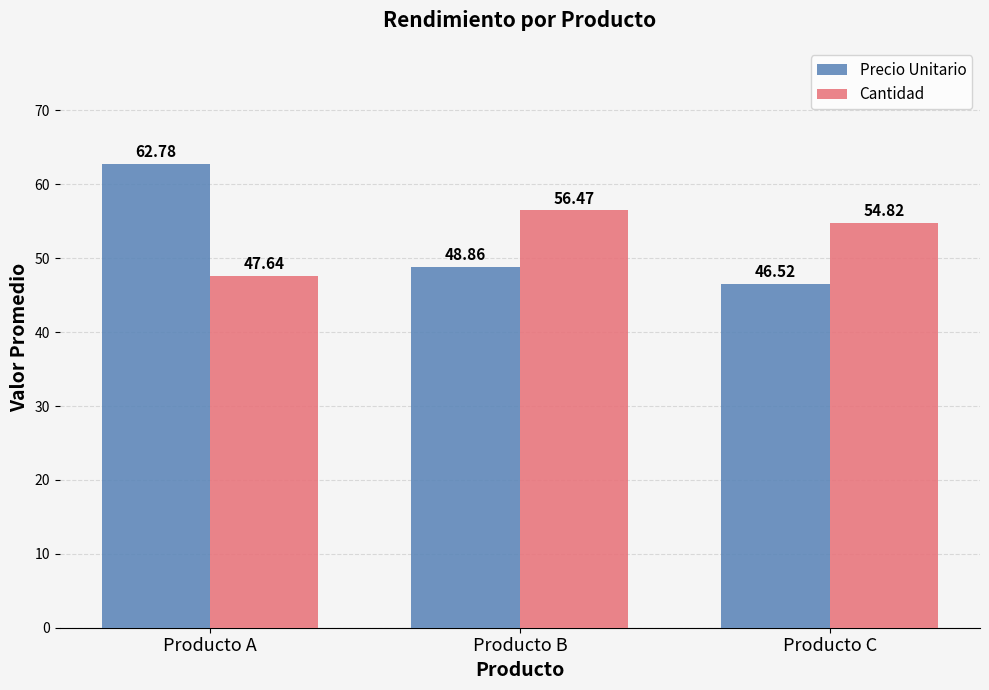

What is the spread (max minus min) of values at Producto B?

7.6